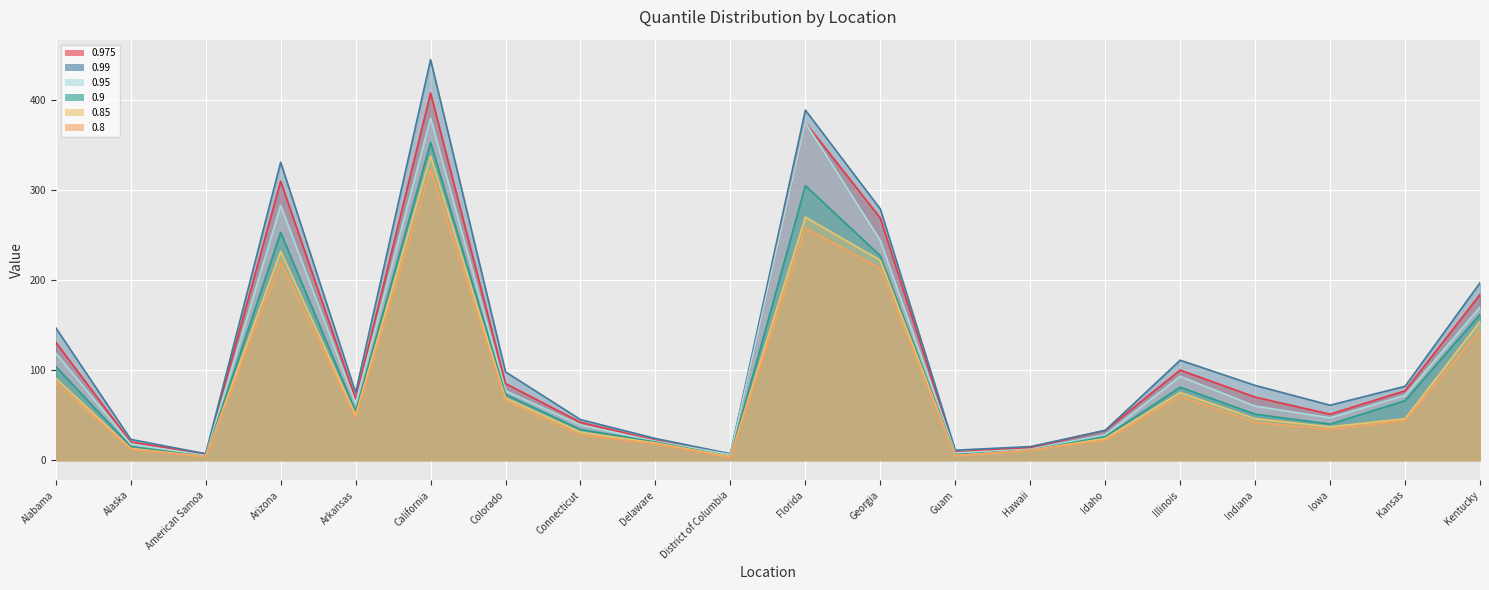

True or false: 0.85 has a value of 4 at Alaska.

False